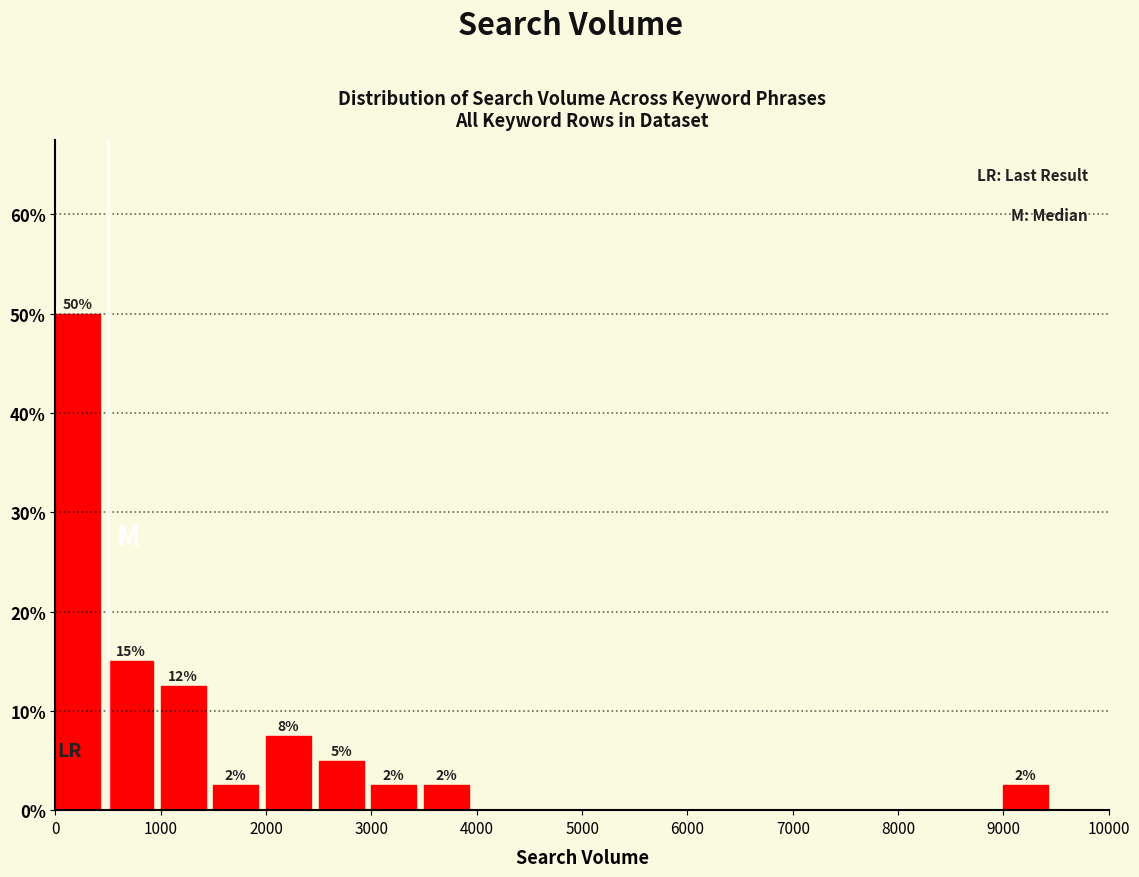

Over which range of the x-axis is the bar tallest?

0 to 500